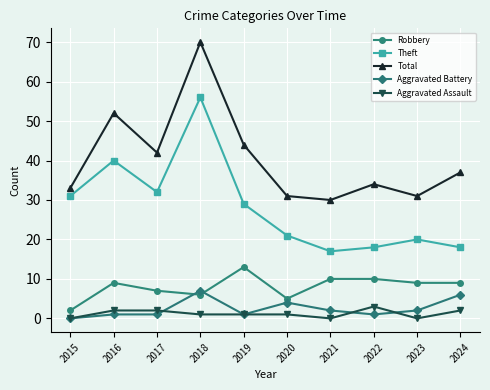

What is the highest value of the Total series?

70